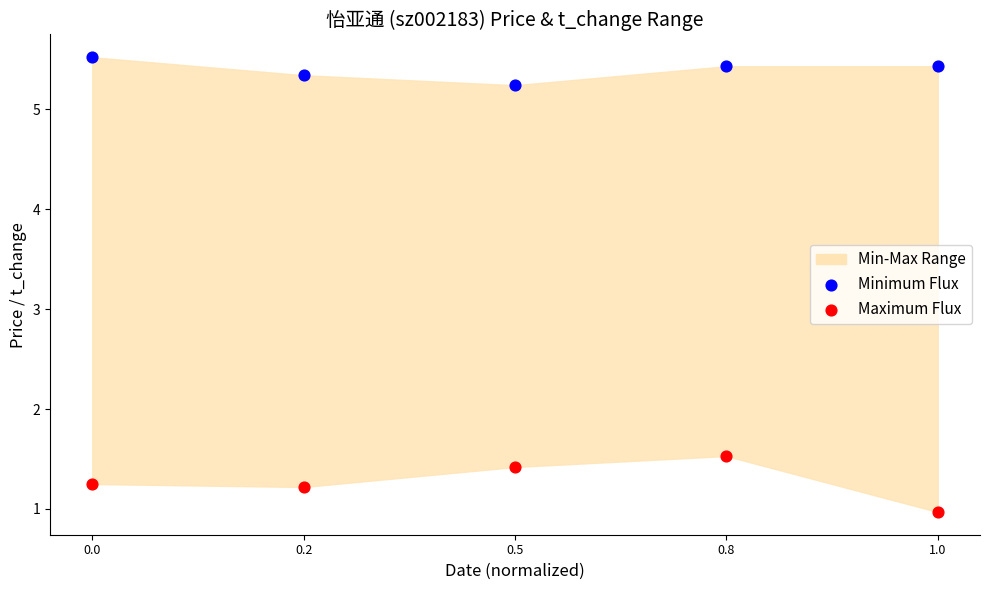

Across all series, what Y value is closest to 3?

1.5